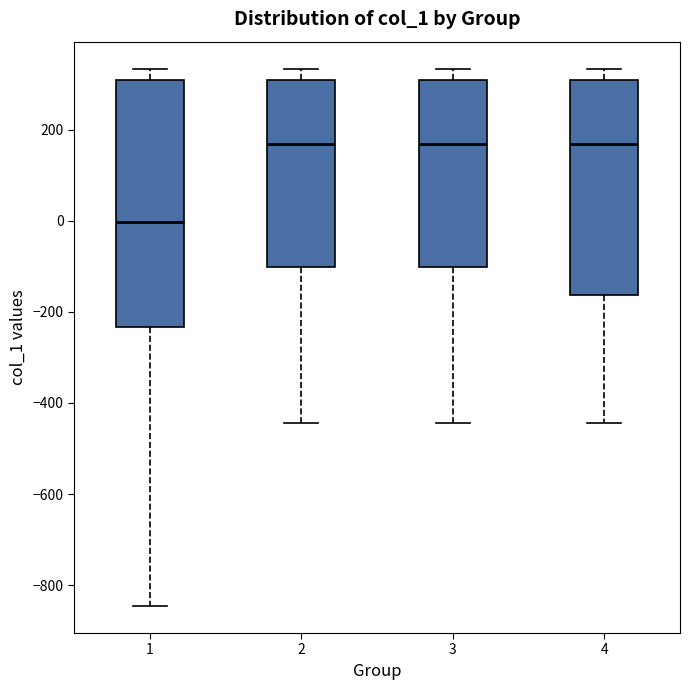

Where does the upper whisker of the box at x = 3 end on the y-axis? The values are not printed on the chart, so give them approximately, as read against the axis.

340